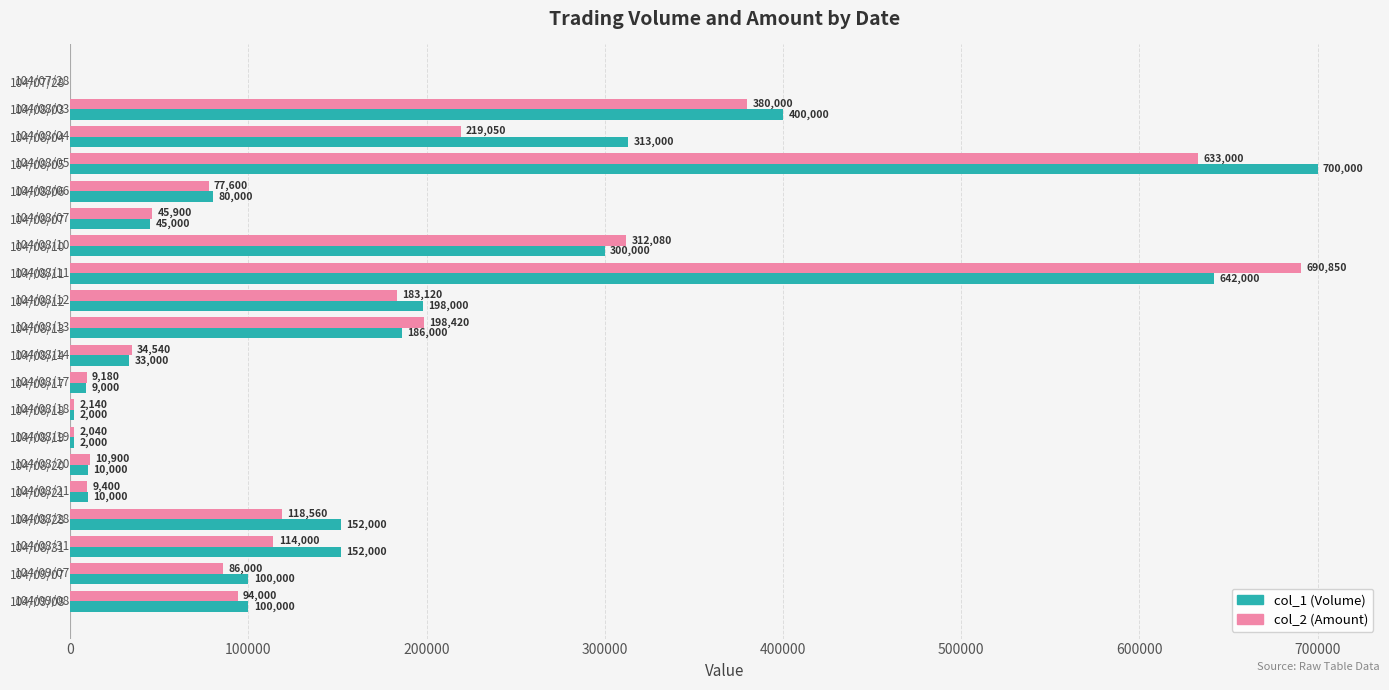

What is the sum of all col_2 (Amount) values?

3220780